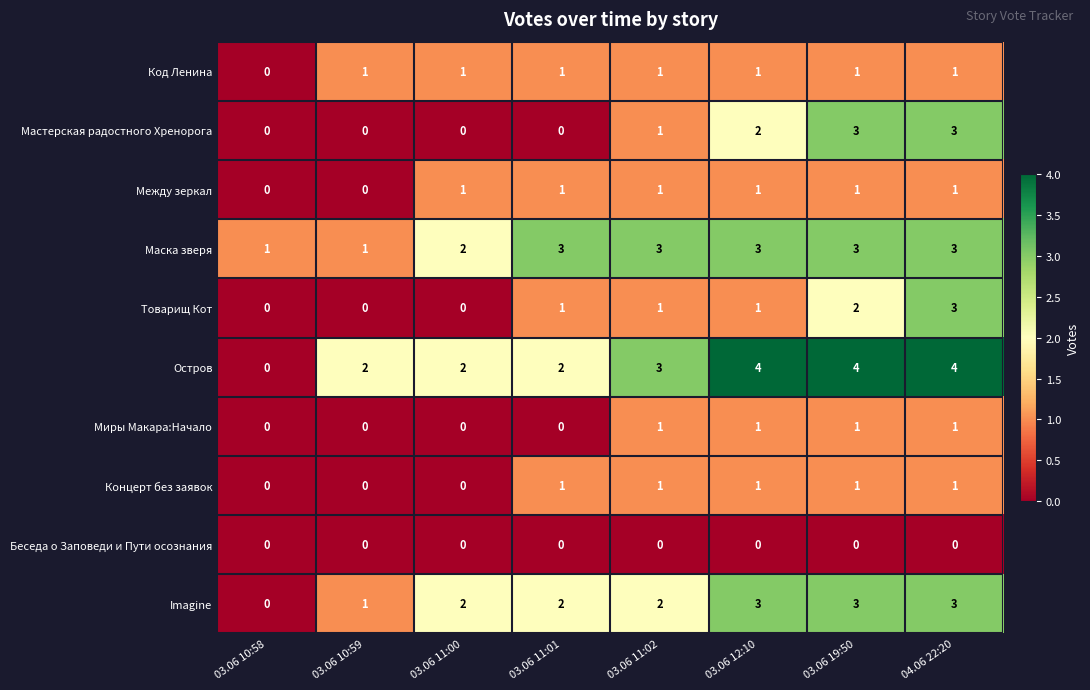

Which series has the largest total across all categories?

Остров